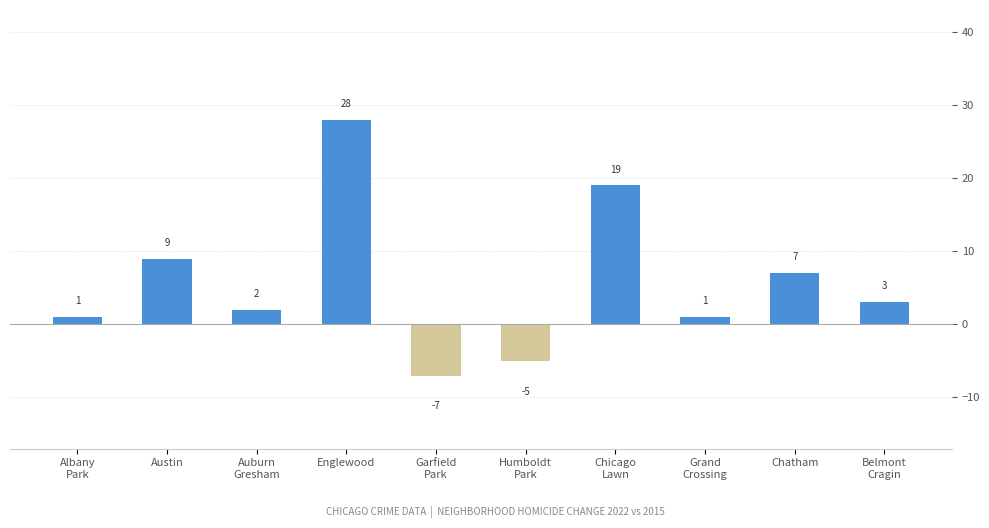

What is the average value?

6